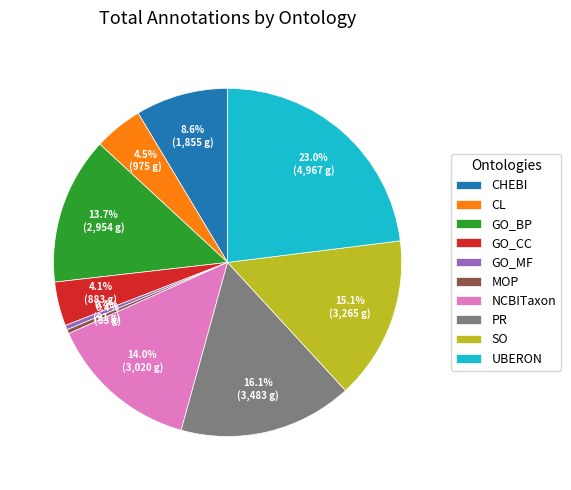

Does NCBITaxon account for over 50% of the chart?

No